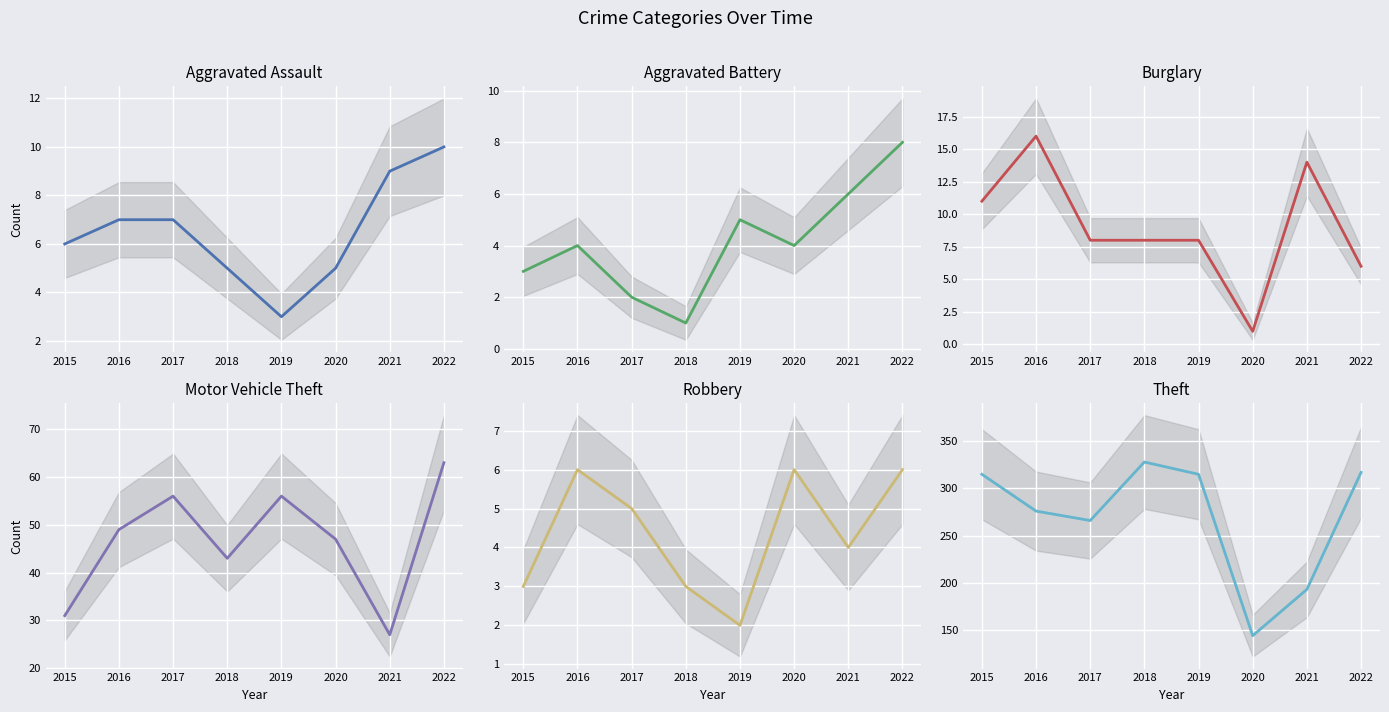

What is the difference between the second highest and minimum values in the Robbery series?

4